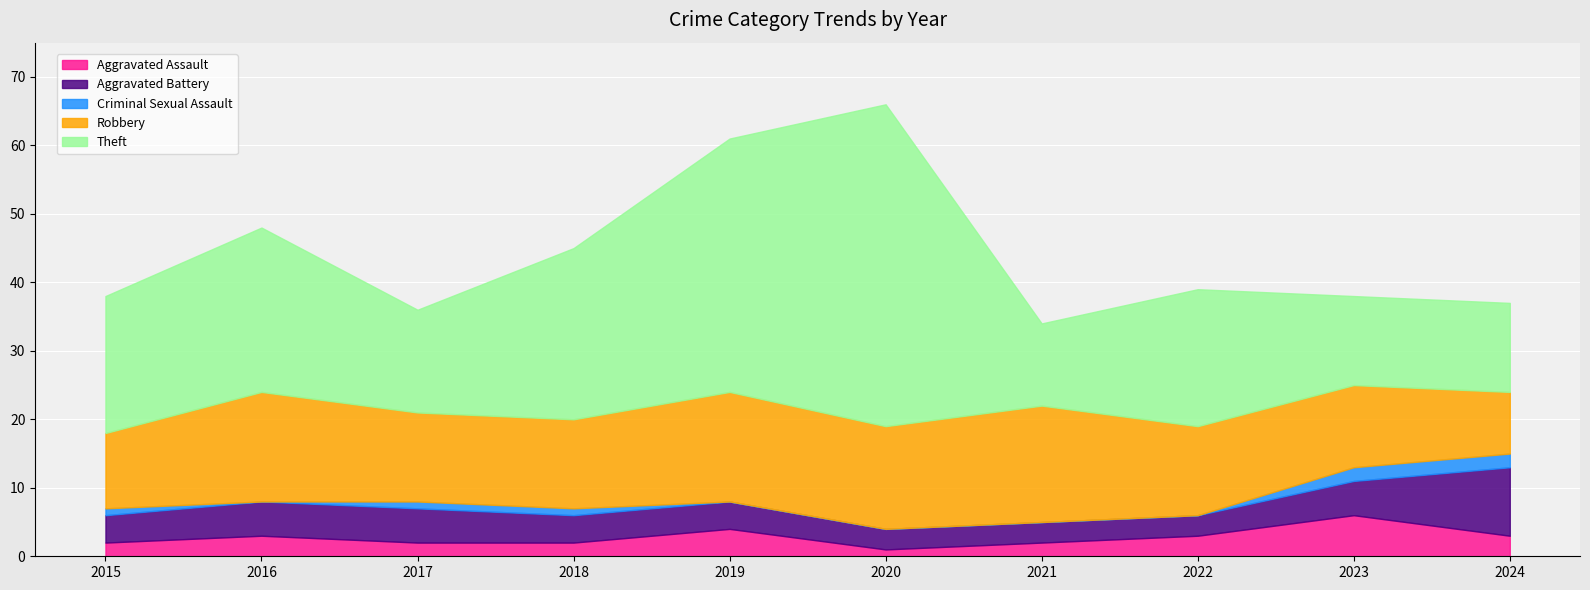

Rank the series at 2015 from lowest to highest value.

Criminal Sexual Assault, Aggravated Assault, Aggravated Battery, Robbery, Theft